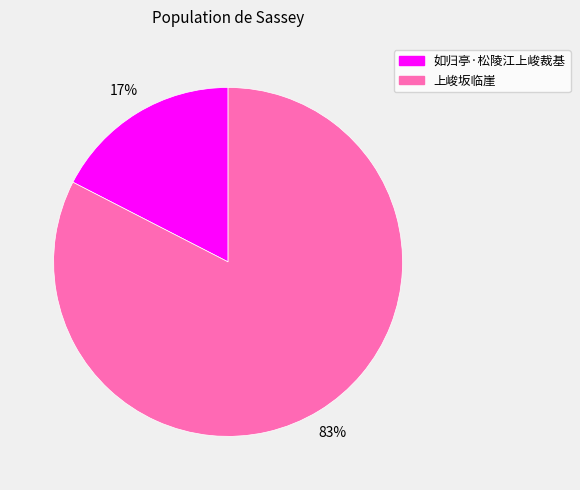

Which has a higher value, 如归亭·松陵江上峻裁基 or 上峻坂临崖?

上峻坂临崖